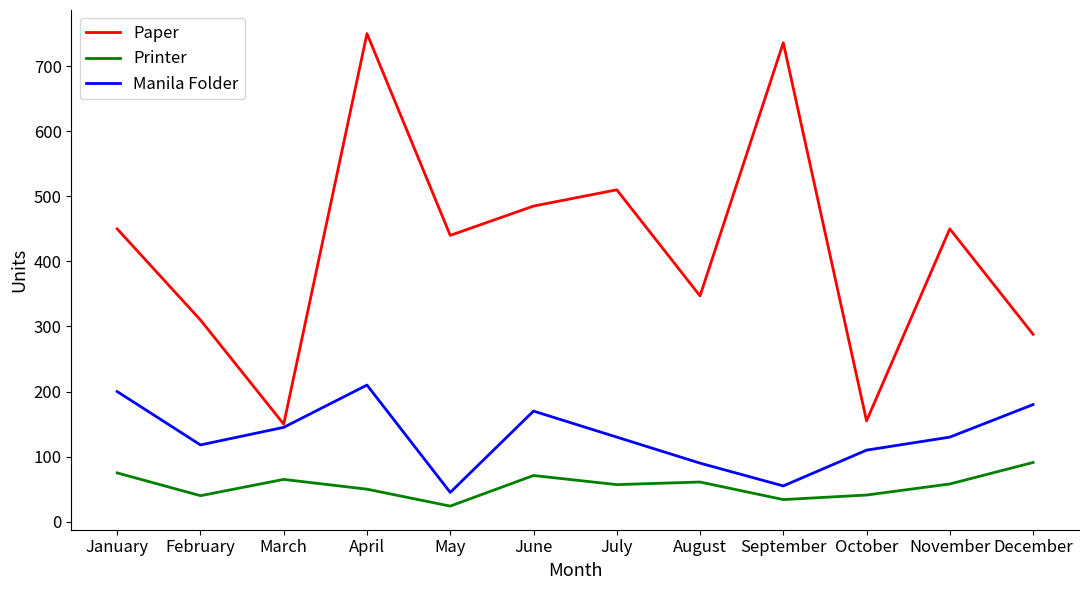

Read the Printer value at May.

24